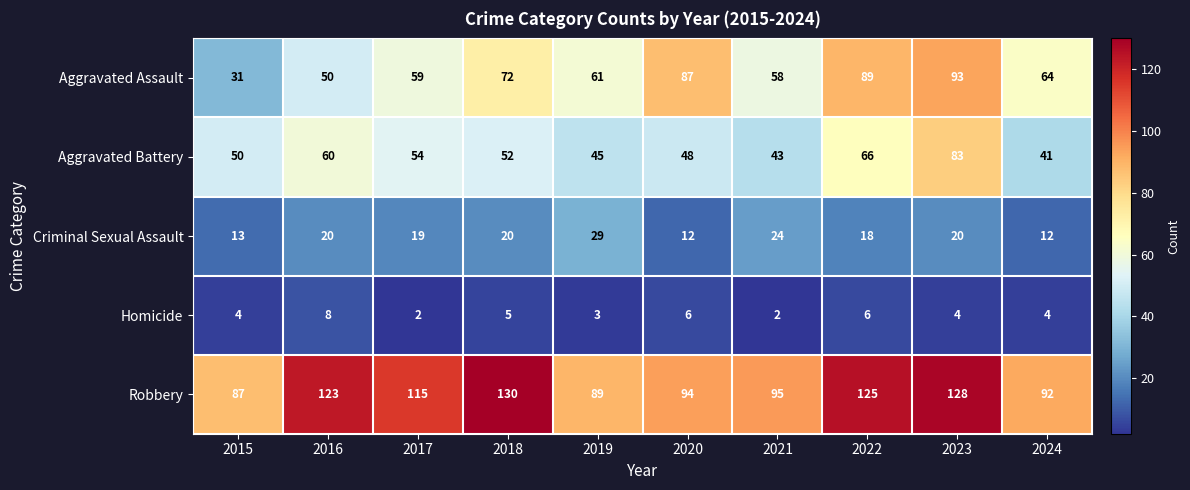

Rank the series by their maximum value, from lowest to highest.

Homicide, Criminal Sexual Assault, Aggravated Battery, Aggravated Assault, Robbery